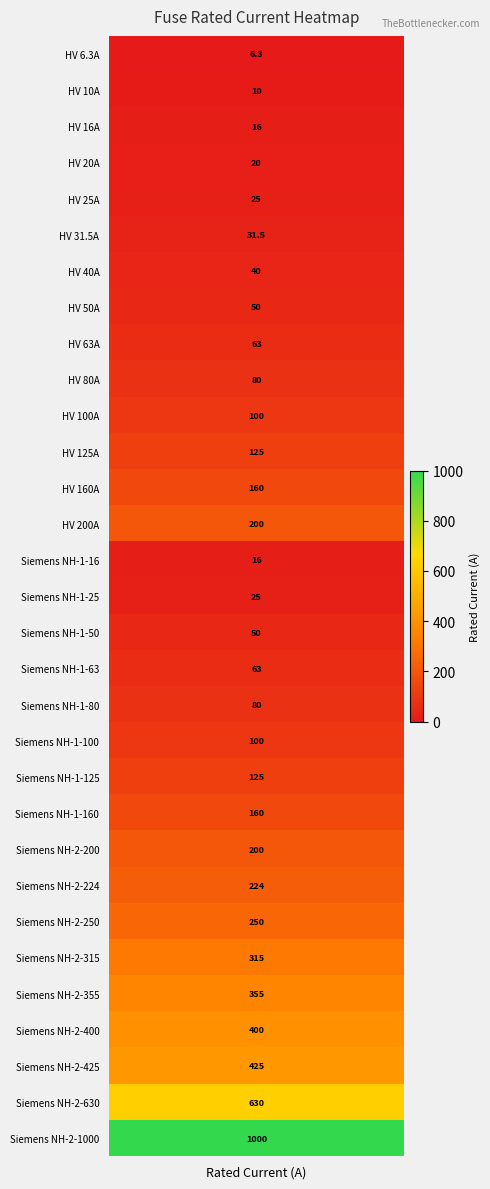

Is the value of HV 25A at 2 greater than the value of Siemens NH-2-630 at 4?

No